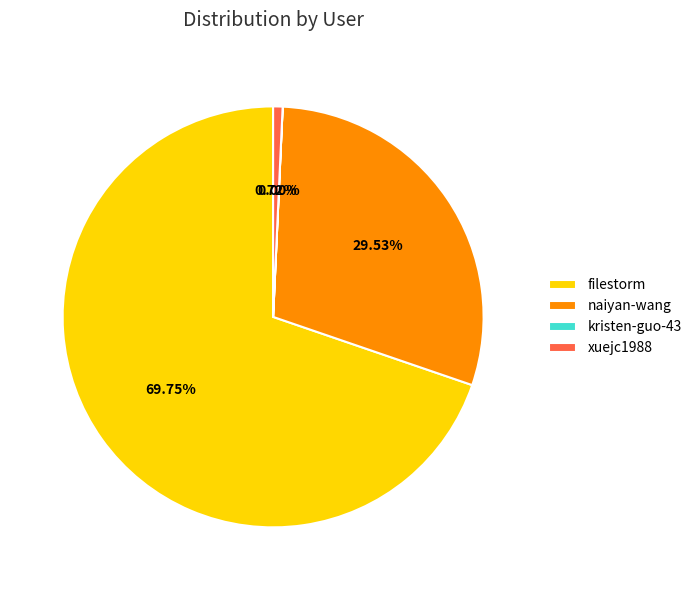

To the nearest percent, what is the difference between the largest and smallest slice percentages?

70%